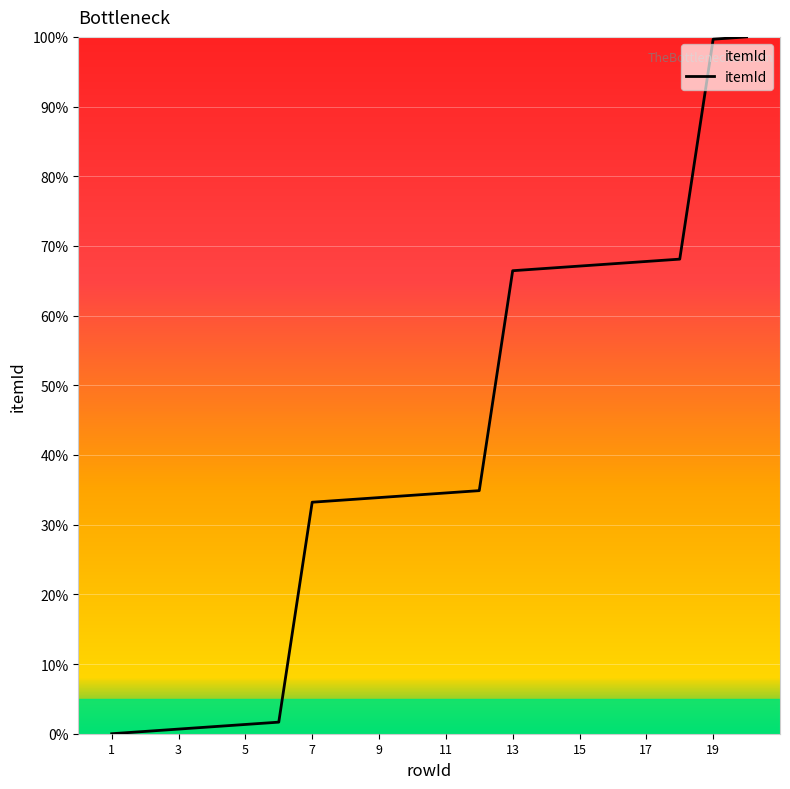

What is the greatest value displayed?

100.0